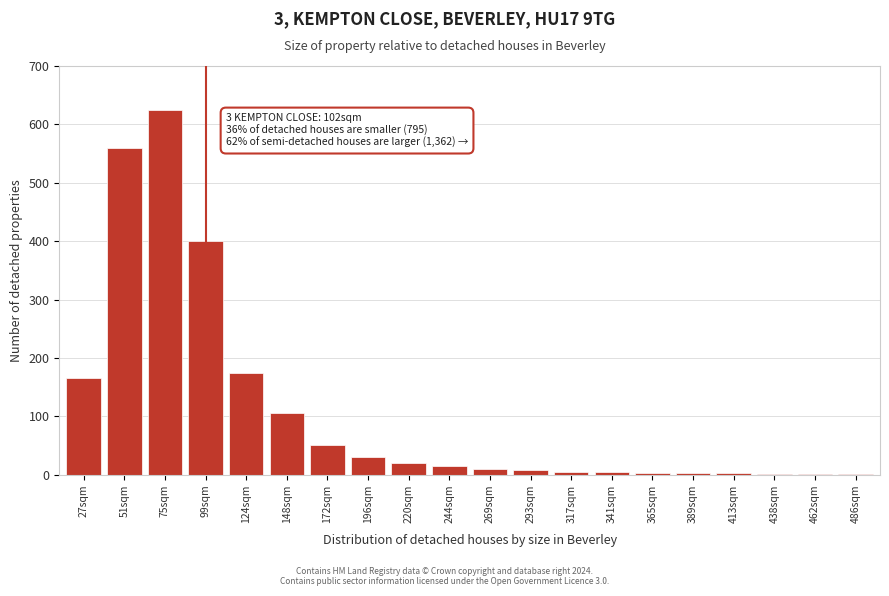

Between 99sqm and 172sqm, which is larger?

99sqm